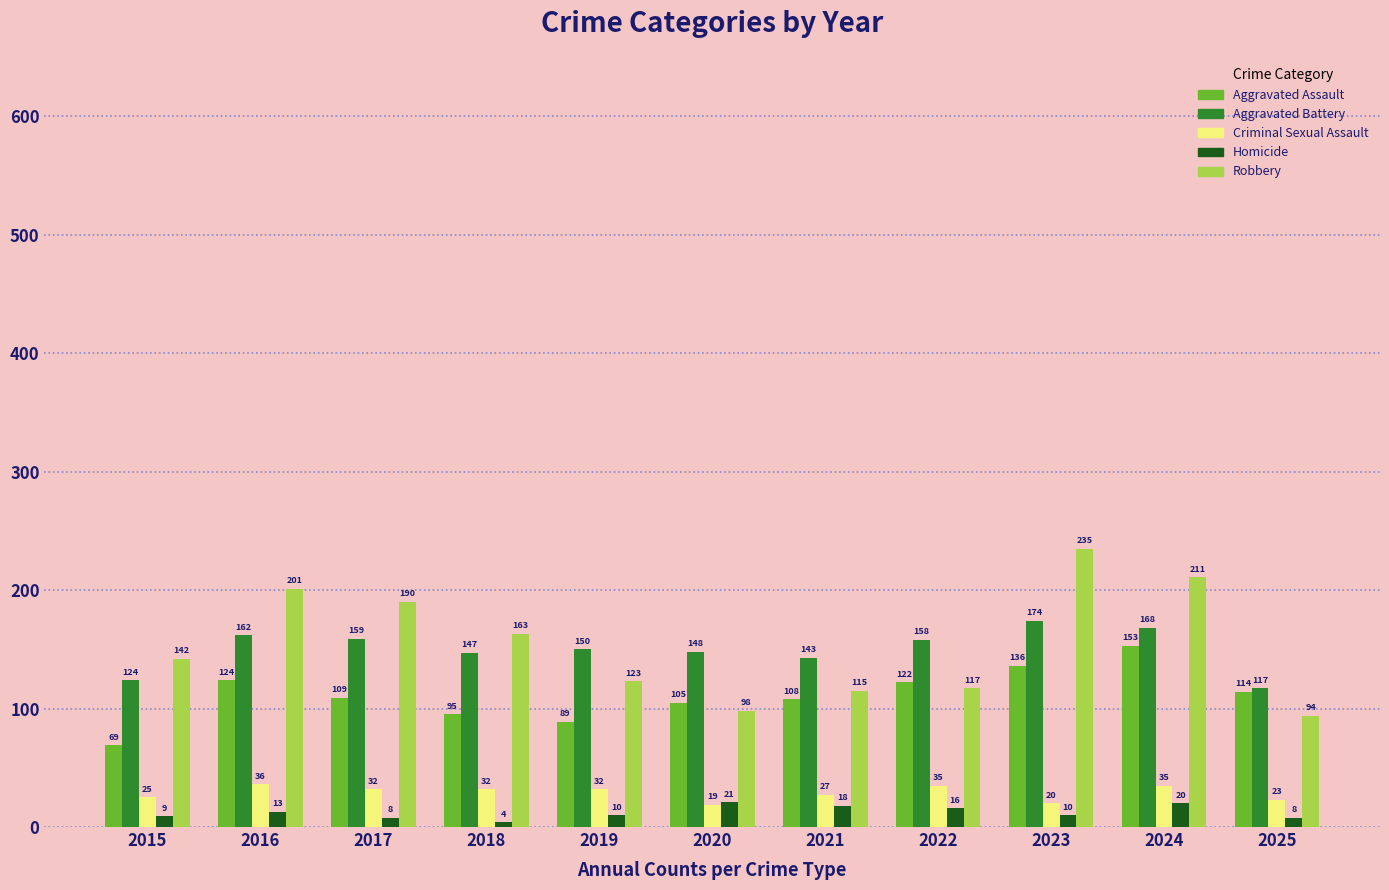

How many values in the Aggravated Assault series are below 109?

5